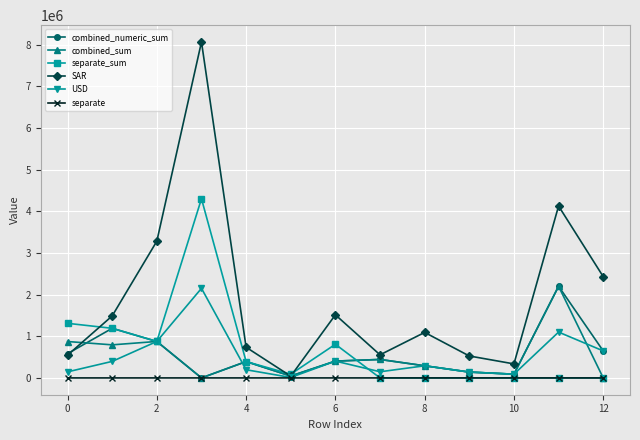

What is the value of the combined_numeric_sum point at the 13th from the left?

648241.0